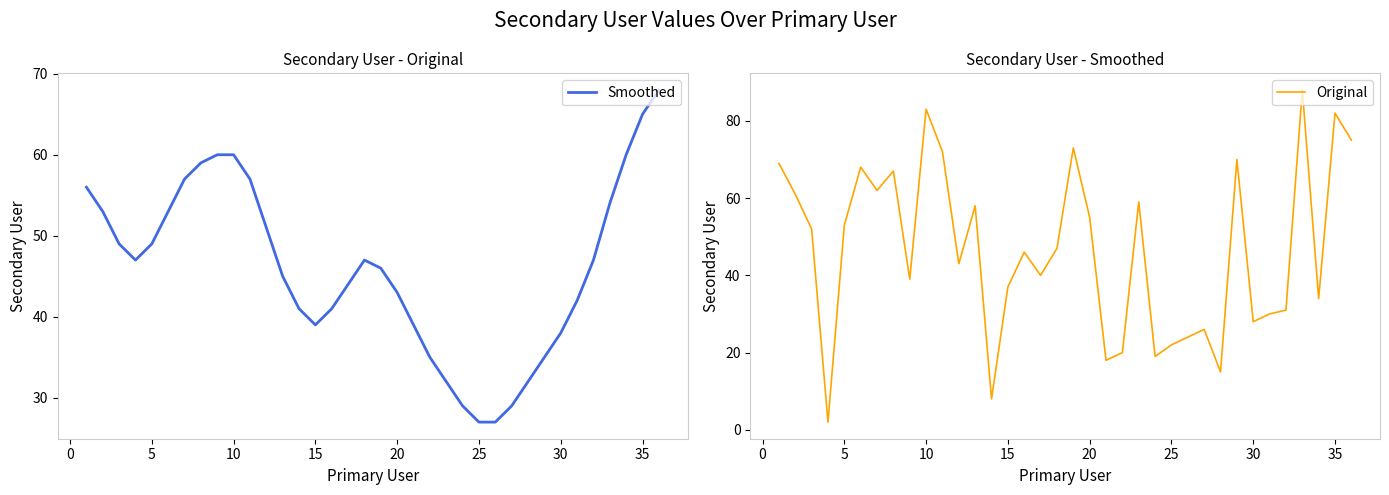

Where do Original and Smoothed first cross each other?

5 and 10